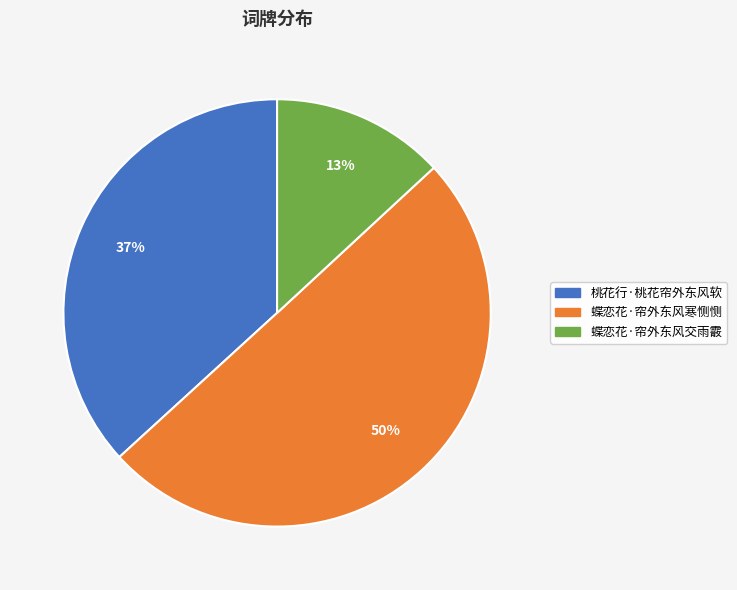

Between 蝶恋花·帘外东风寒恻恻 and 蝶恋花·帘外东风交雨霰, which is larger?

蝶恋花·帘外东风寒恻恻